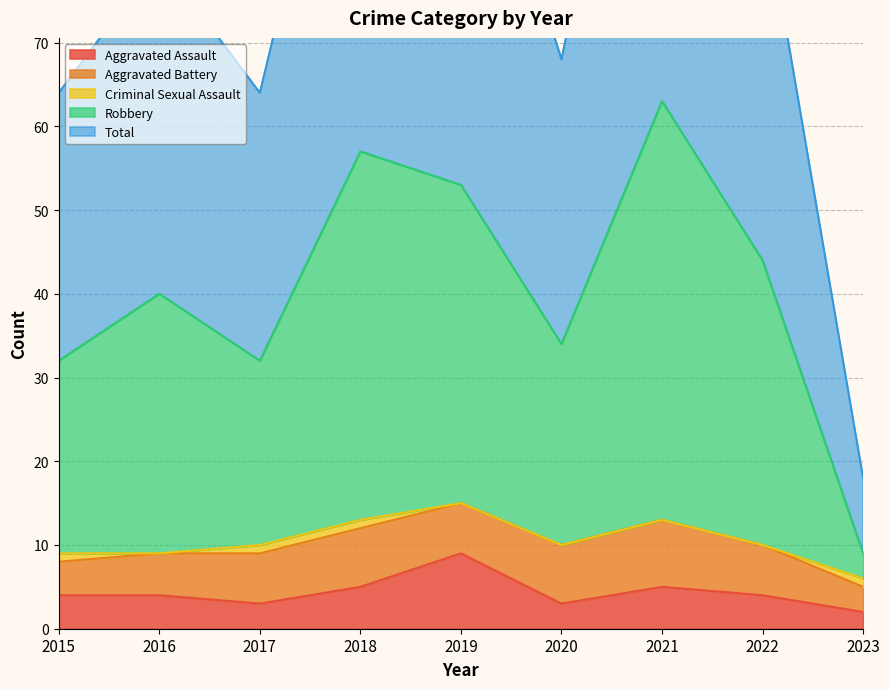

How many interior local peaks does the Total series have?

3